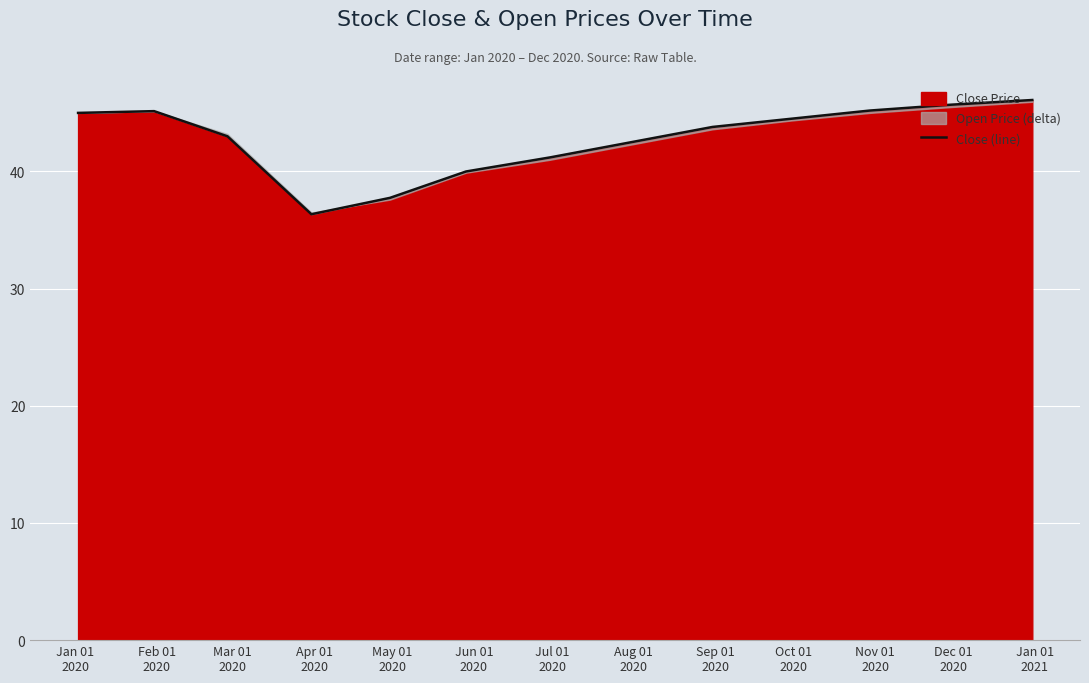

What is the label of the 9th point from the left?

Sep 01
2020